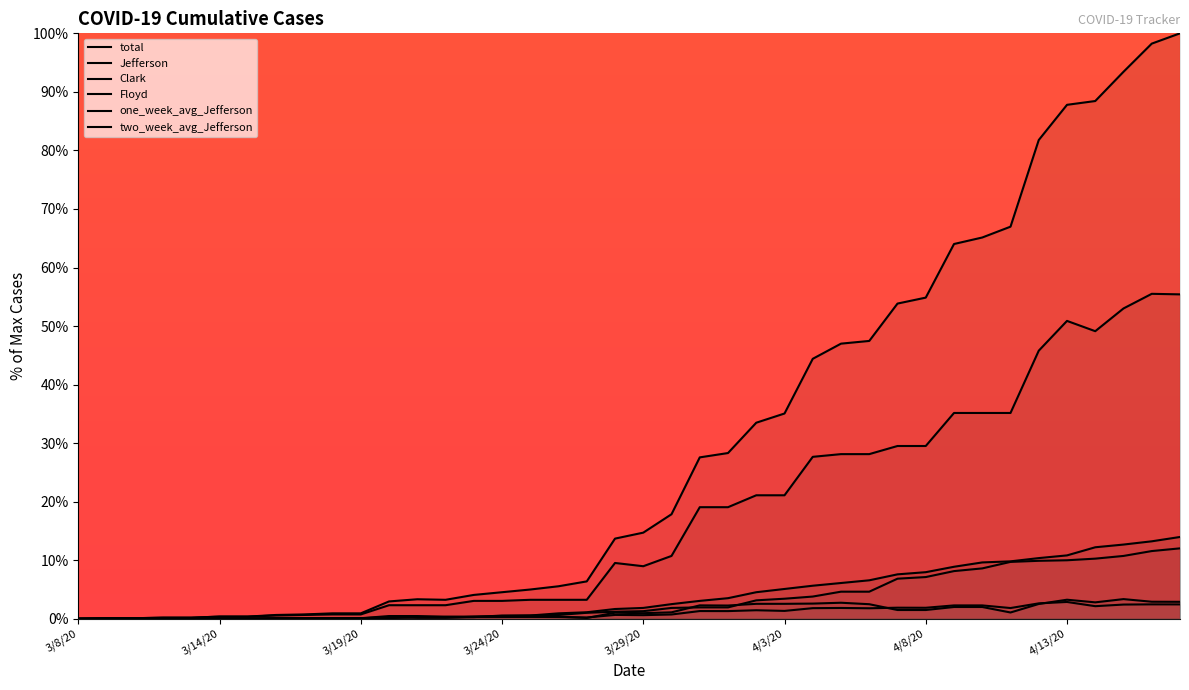

Between 4/13/20 and 35, which series saw the biggest shift?

total